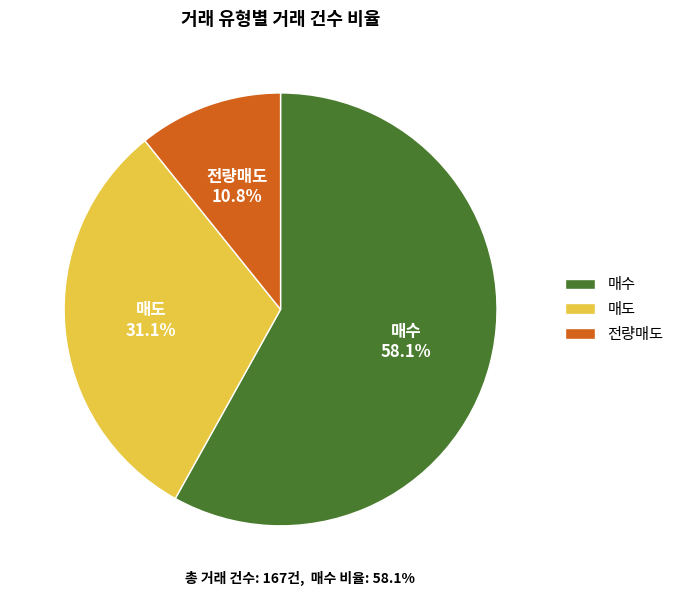

Does any single category account for the majority?

Yes